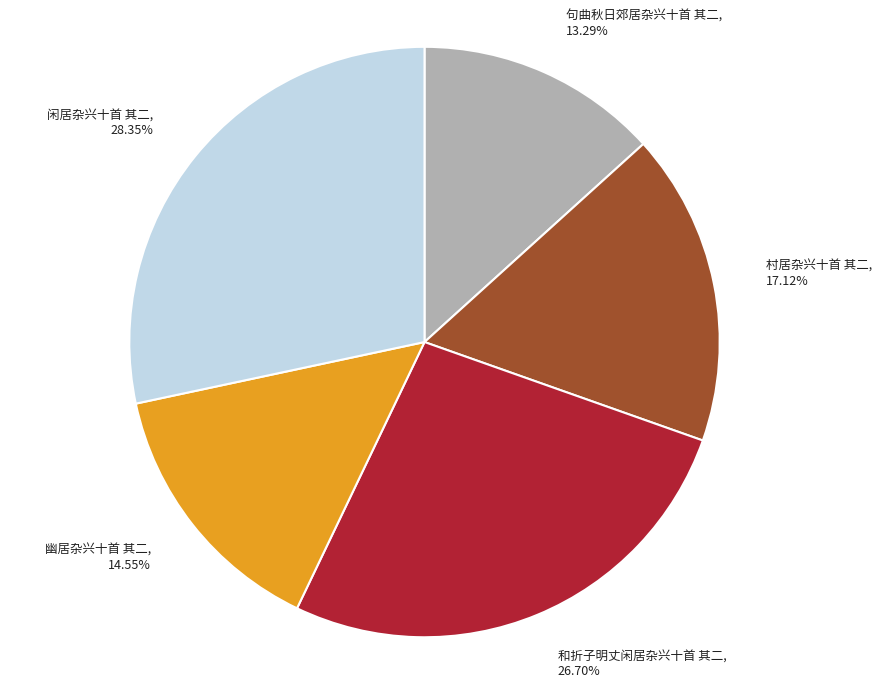

How many slices are in this pie chart?

5